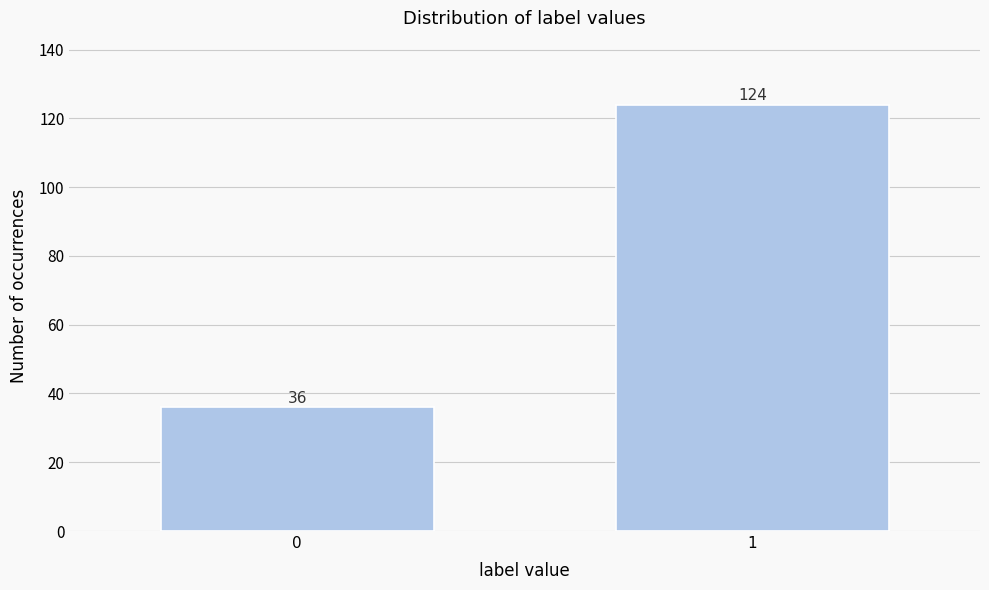

Reading left to right, transcribe all the data shown in this chart.

0=36	1=124